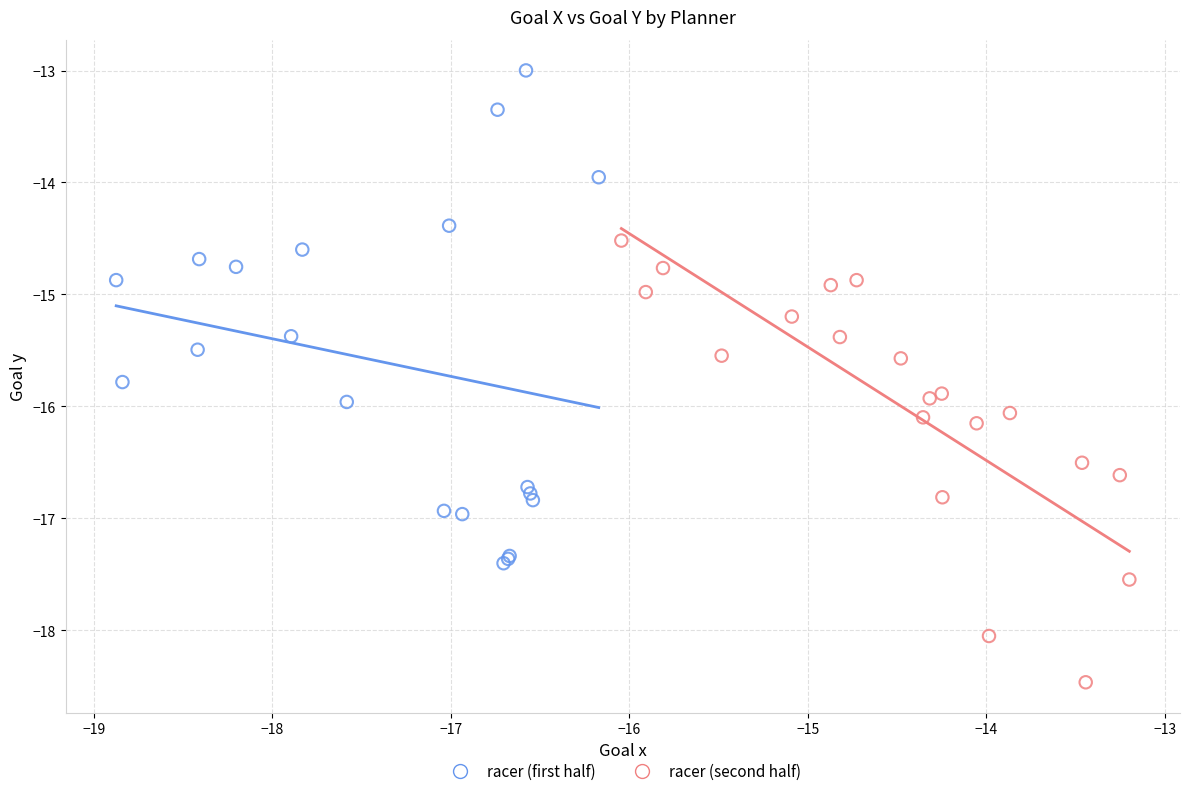

Which series contains the highest Y value?

racer (first half)